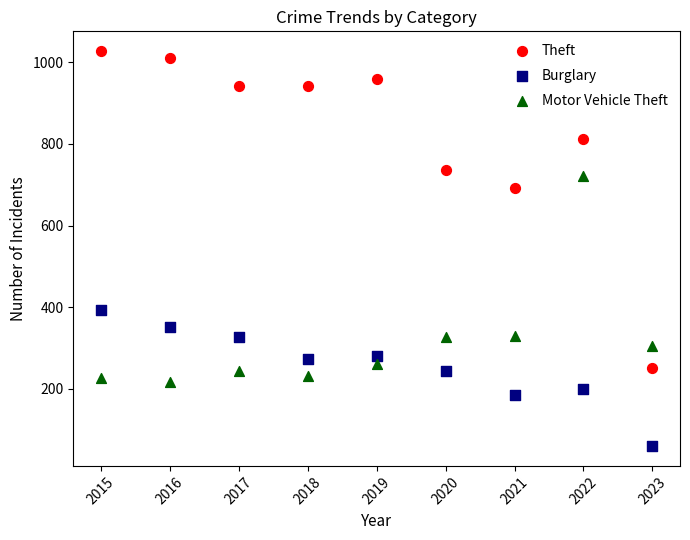

In the Motor Vehicle Theft series, what Y value is closest to 470?

329